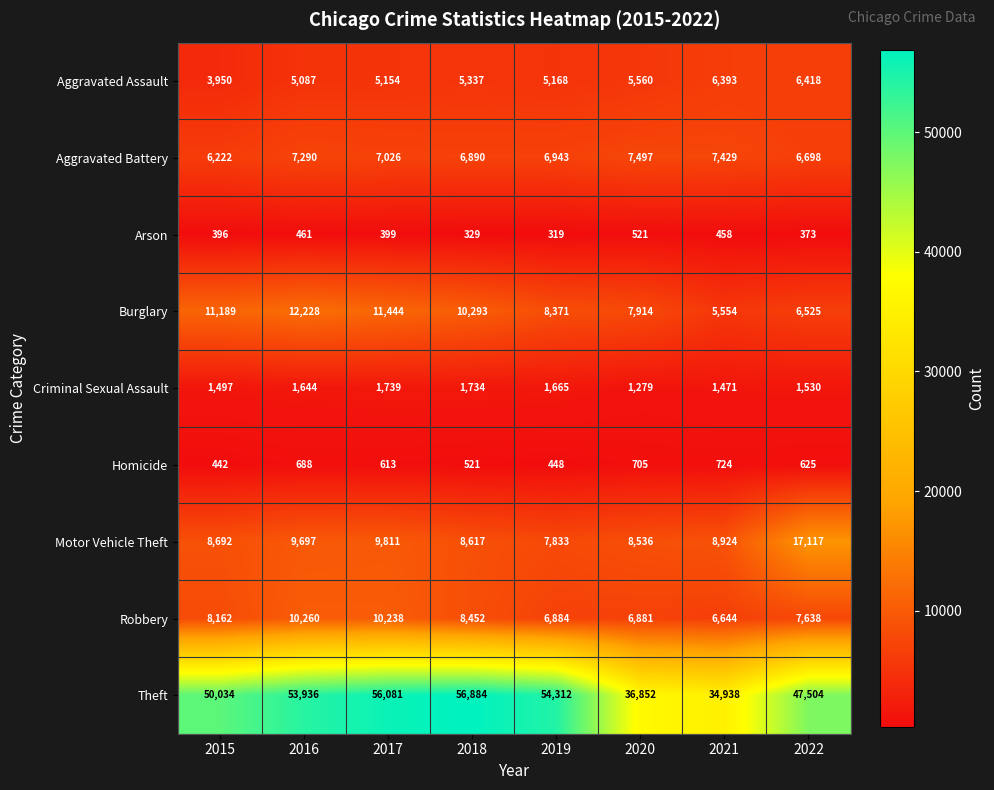

At which category does the chart reach its minimum across all series?

2019